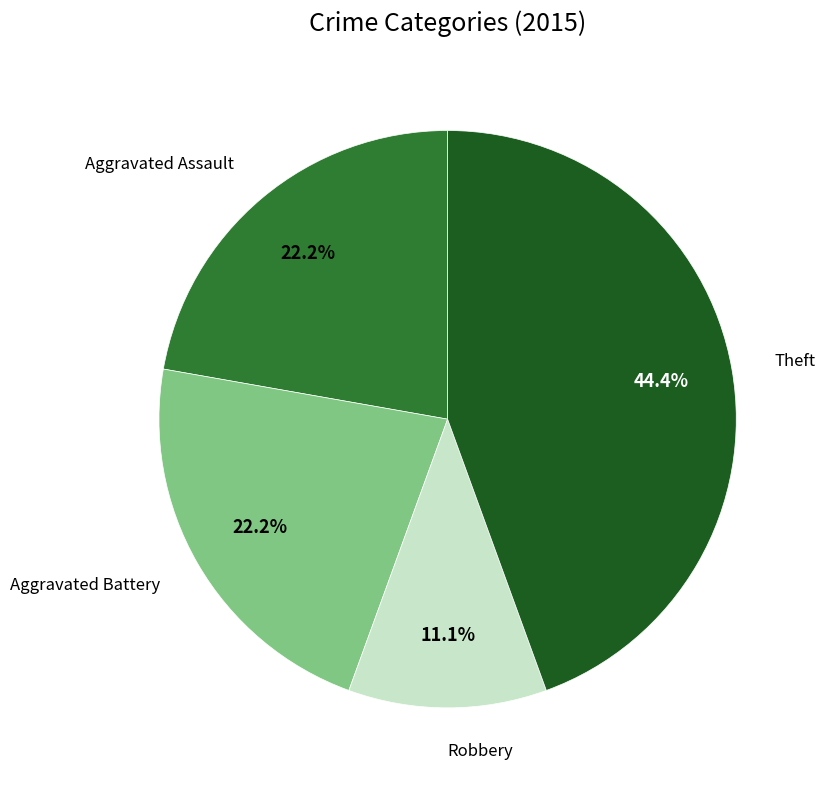

Is there a majority slice in this chart?

No